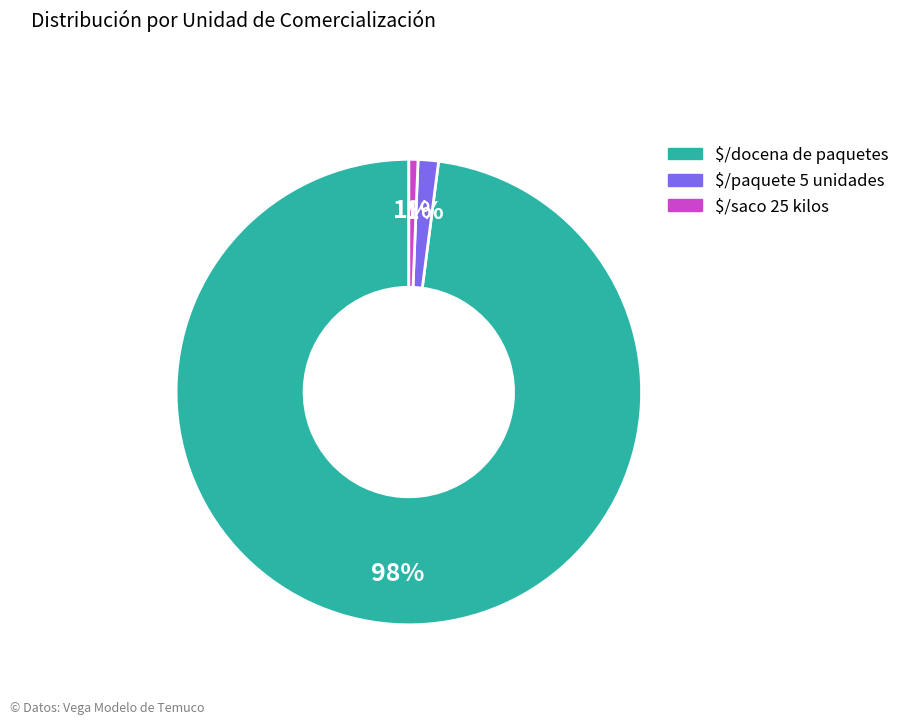

To the nearest percent, what is the difference between the largest and smallest slice percentages?

97%